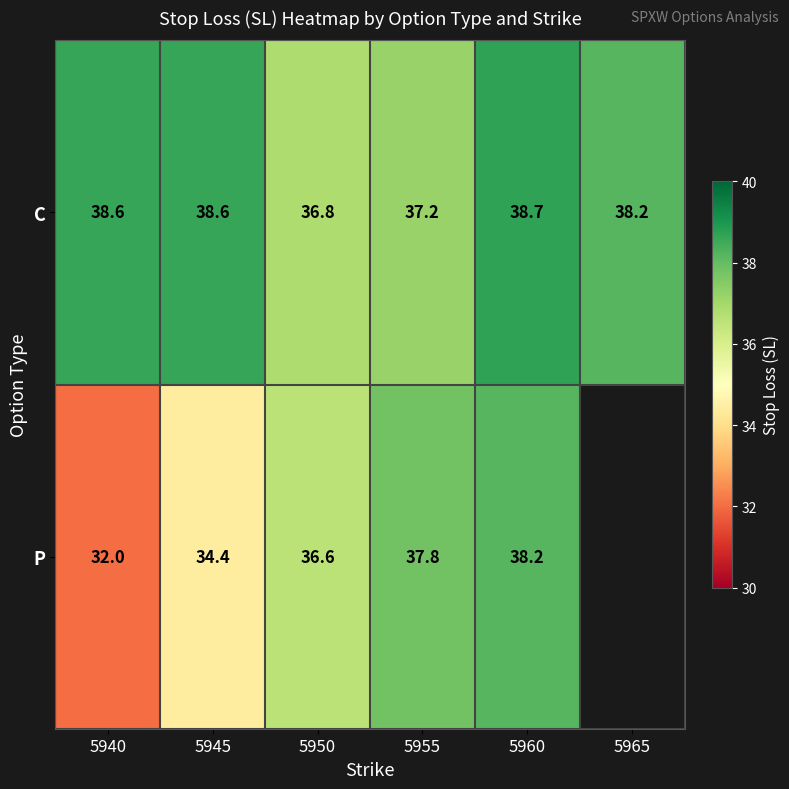

At how many categories does at least one series exceed 36?

6